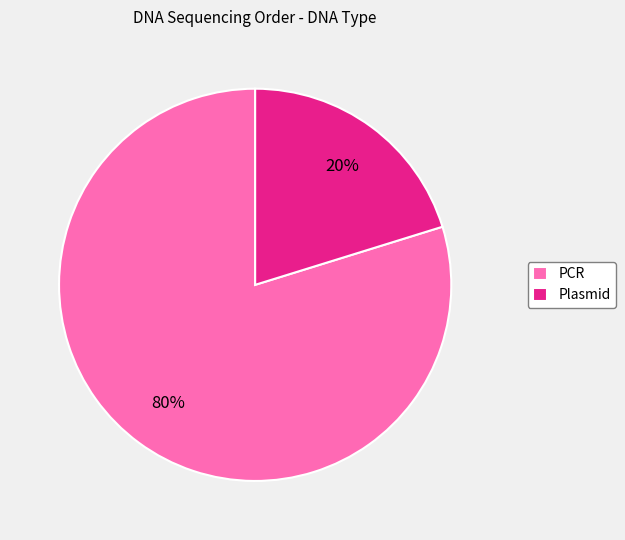

To the nearest percent, what portion does Plasmid represent?

20%